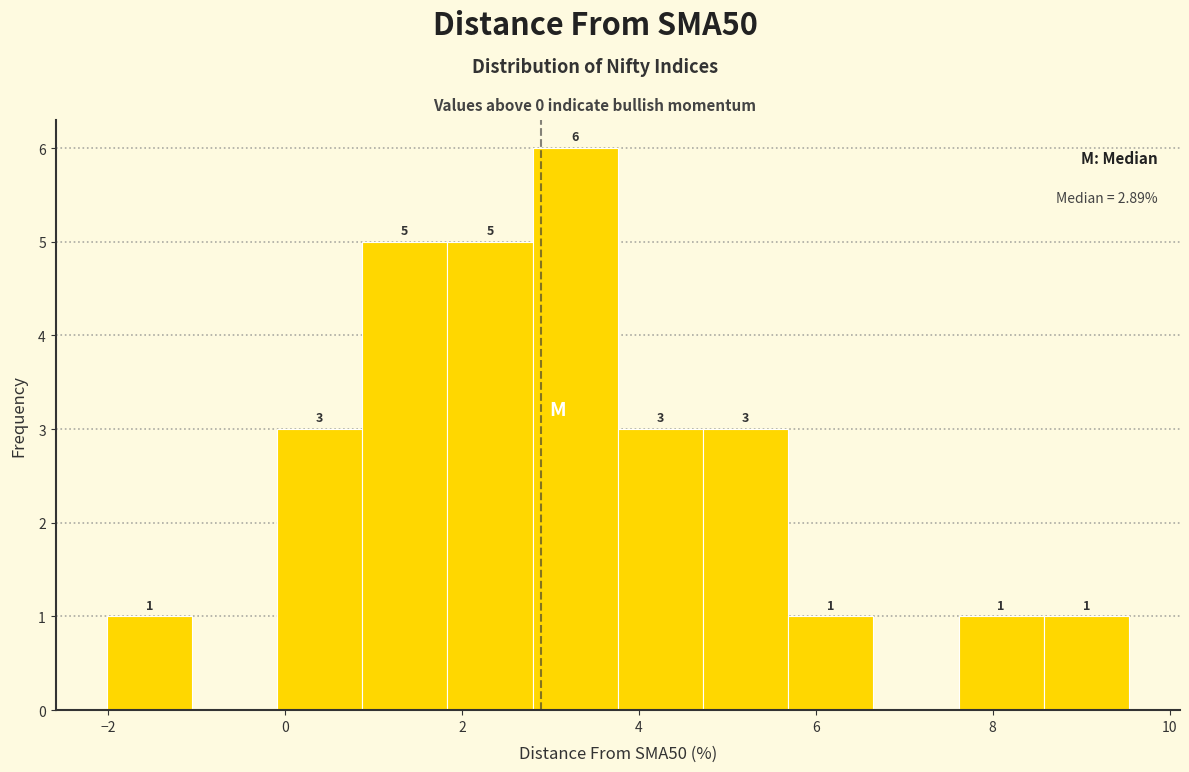

Over which range of the x-axis is the bar tallest?

2.8 to 3.8